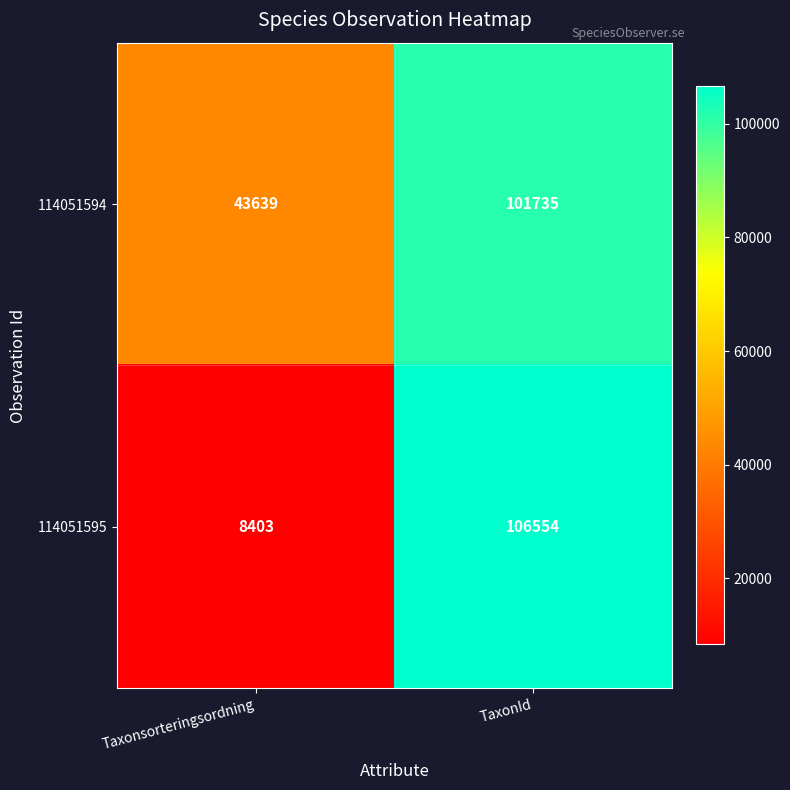

Is it true that 114051594 equals 43639 at Taxonsorteringsordning?

True